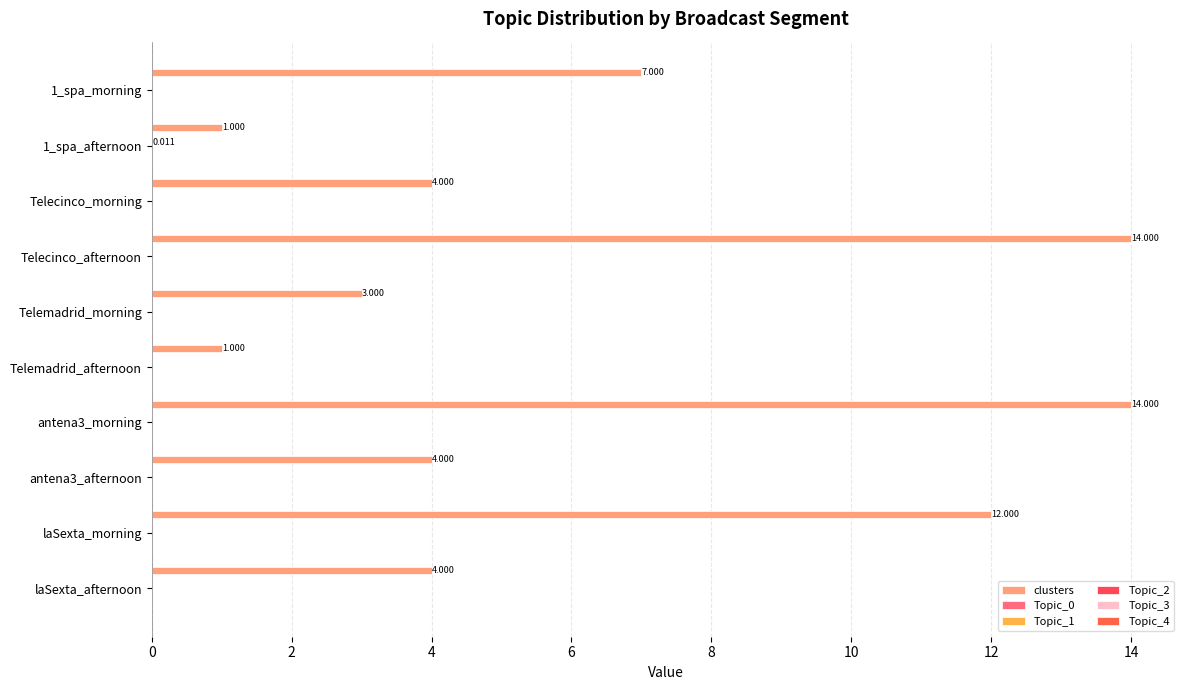

Count the number of categories in the chart.

10